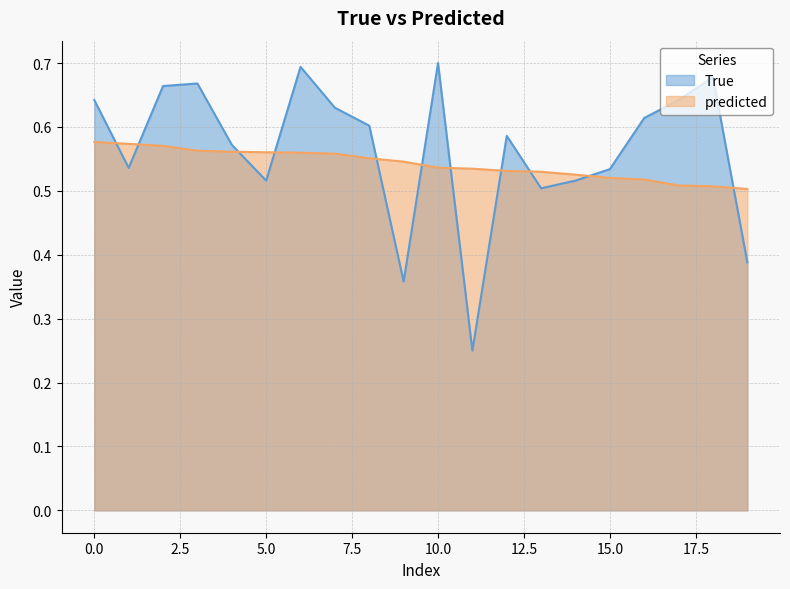

List the labels in order of True value, smallest first.

11, 9, 19, 13, 5, 14, 15, 1, 4, 12, 8, 16, 7, 0, 17, 2, 3, 18, 6, 10